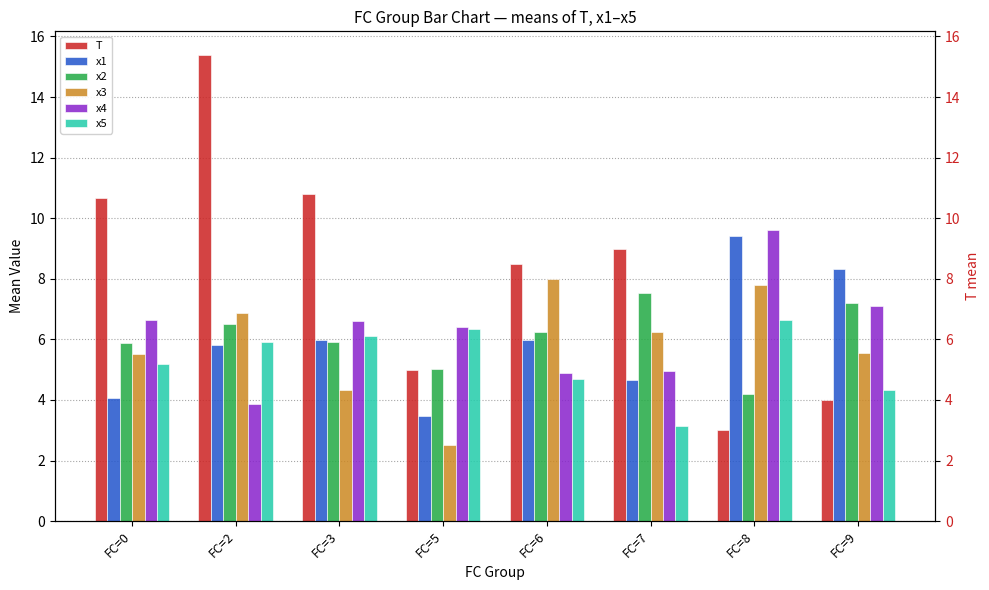

At which label does T reach its peak?

FC=2